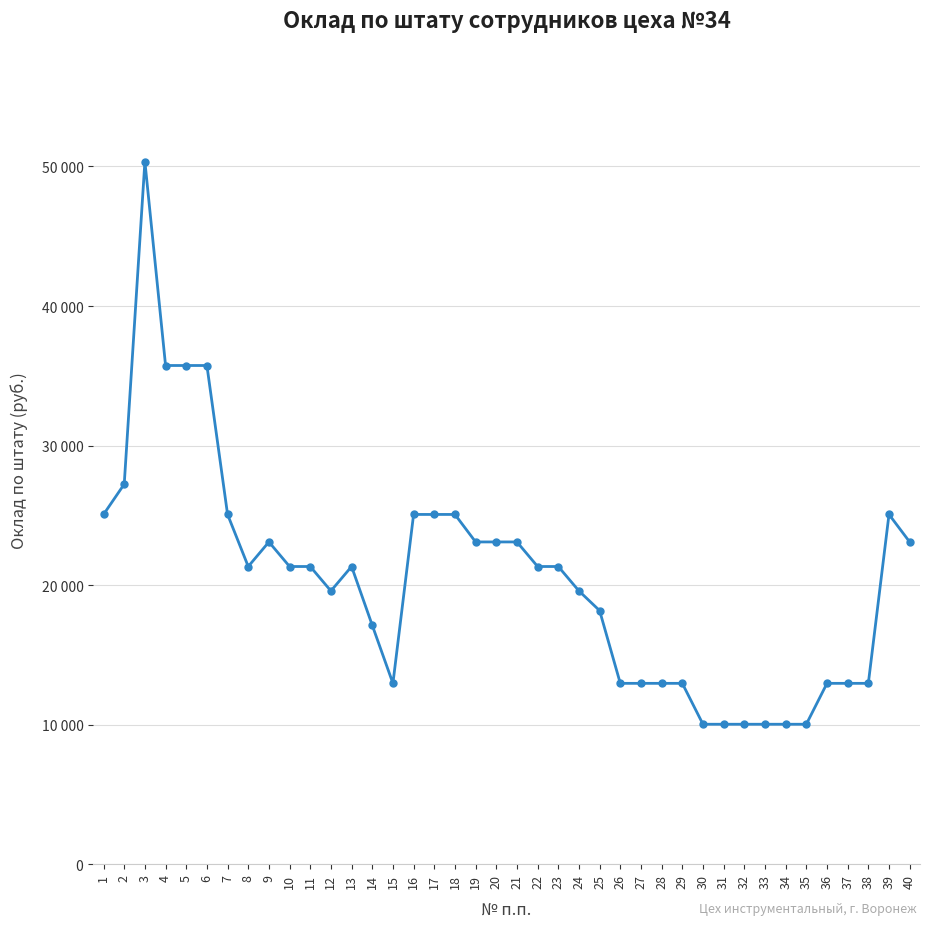

Between 26 and 28, which is larger?

26